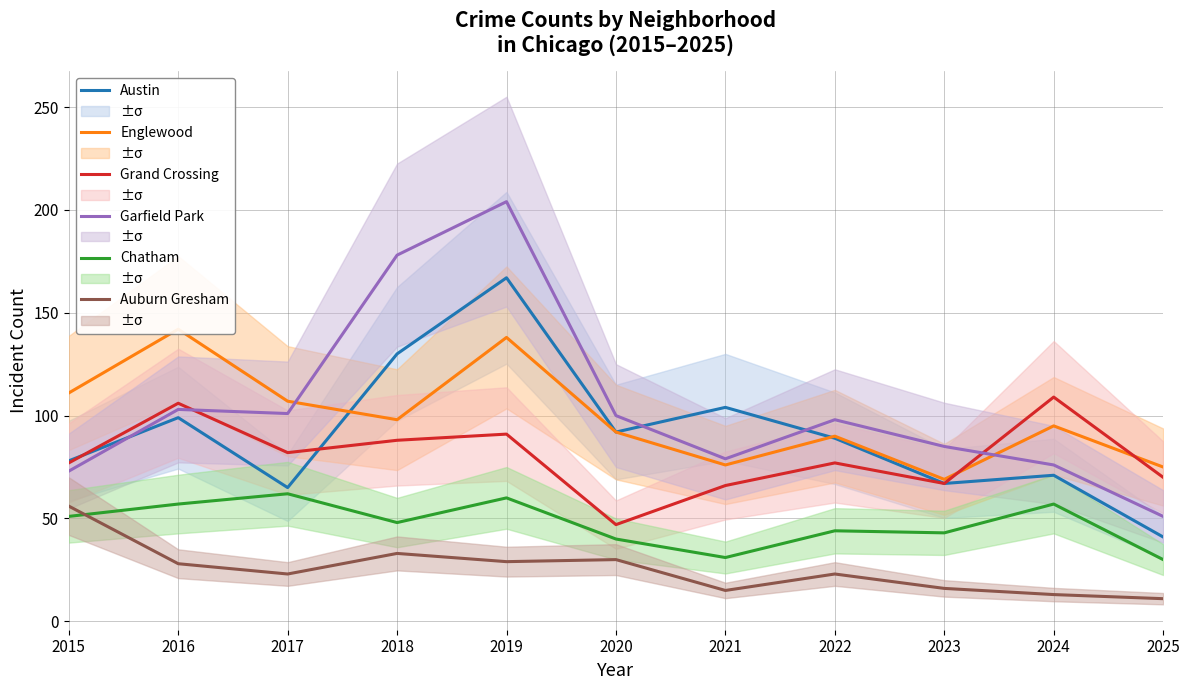

Is it true that Garfield Park equals 55 at 2021?

False